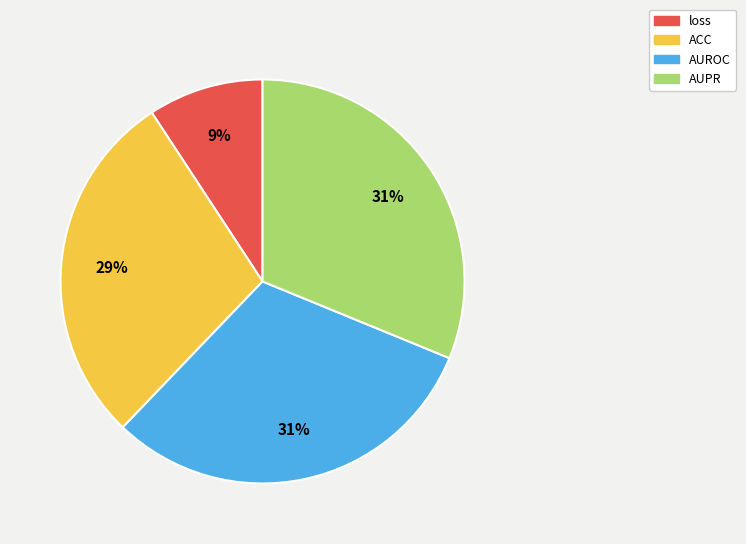

To the nearest percent, what percentage of the pie is AUROC?

31%